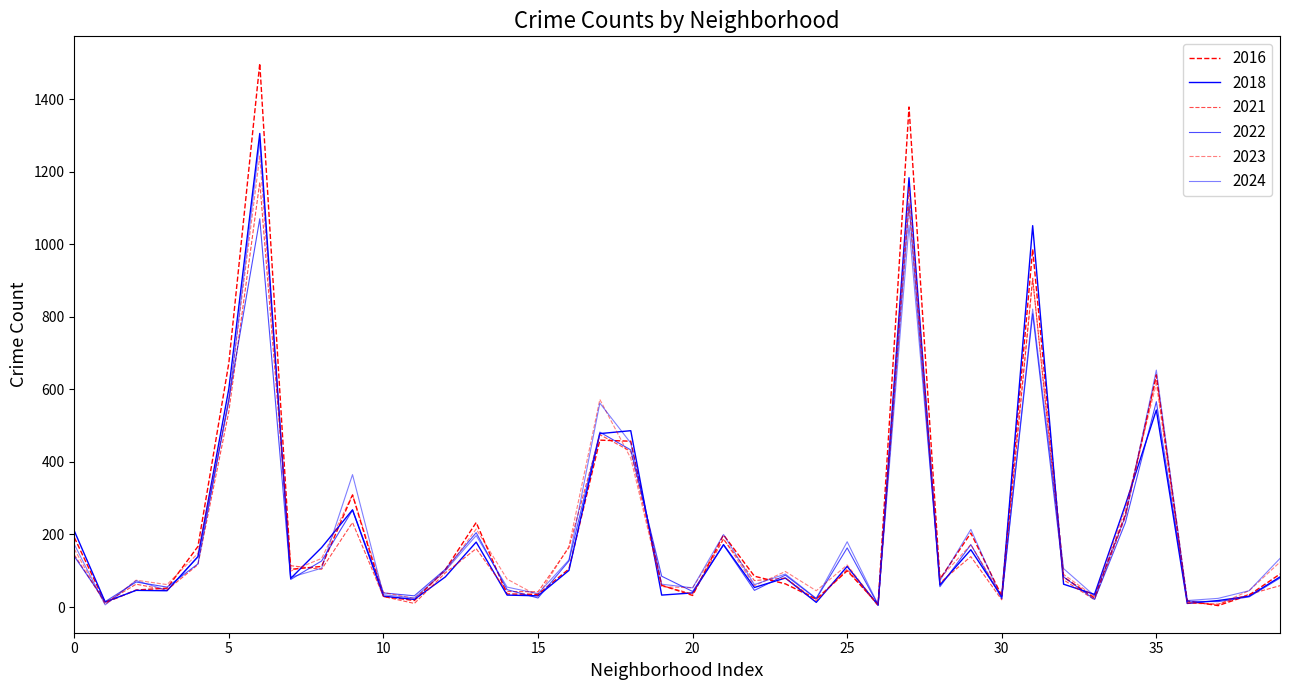

Which series has the largest total across all categories?

2016